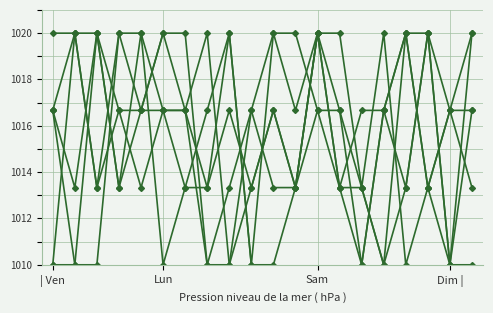

Count the number of categories in the chart.

20